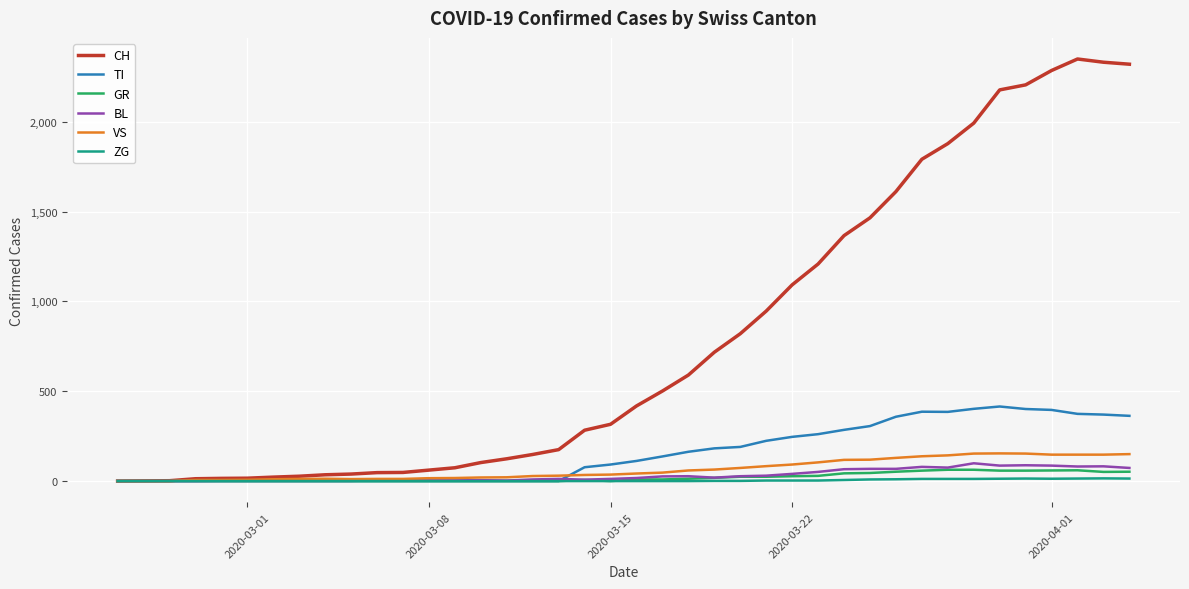

Rank the series by their maximum value, from lowest to highest.

ZG, GR, BL, VS, TI, CH